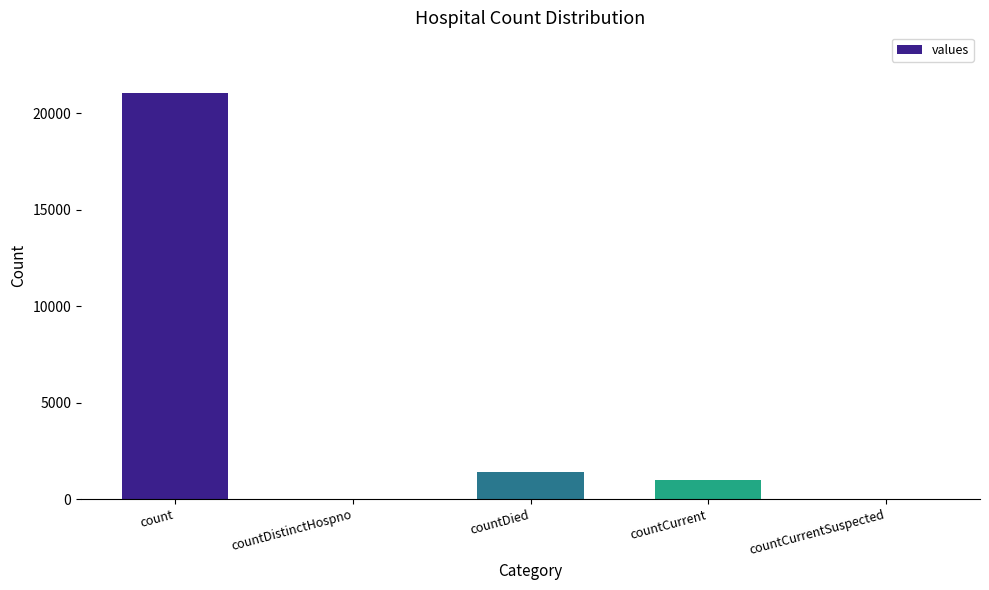

True or false: the data shows 0 at countCurrentSuspected.

True